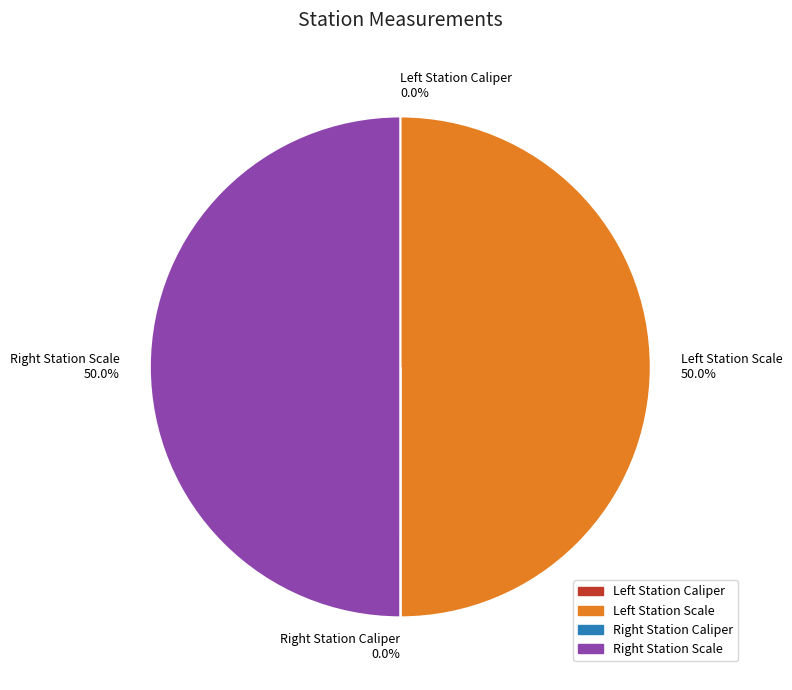

How many segments does this pie chart have?

4